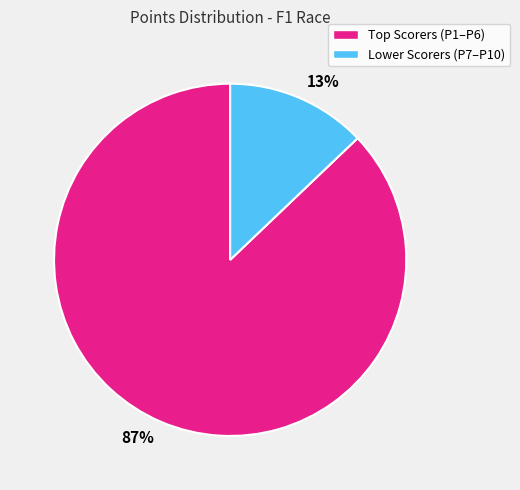

To the nearest percent, what is the combined percentage of 13% and 87%?

100%